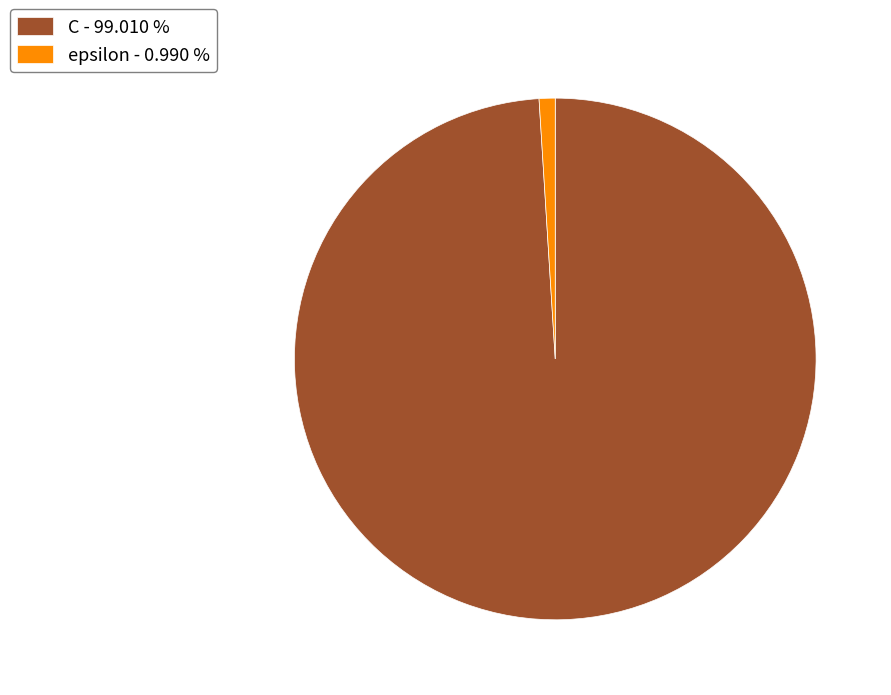

Which slice is the largest?

C